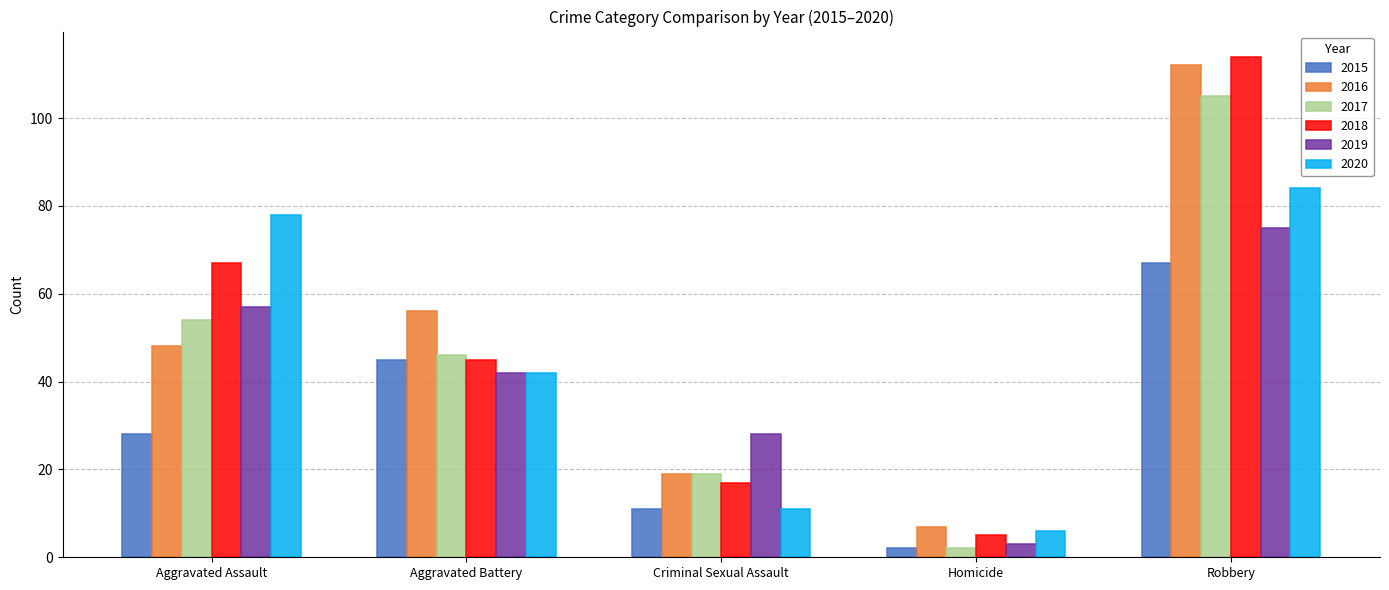

What is the label of the 4th bar from the right?

Aggravated Battery